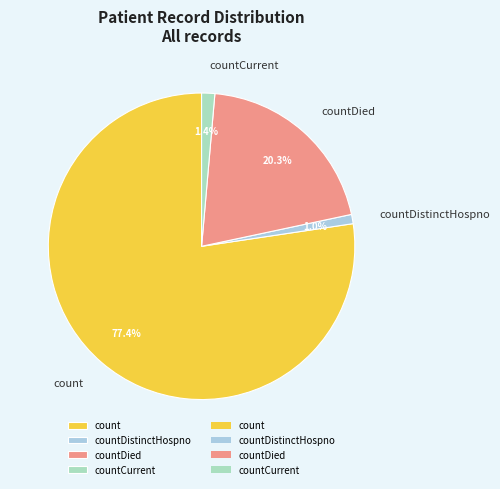

What is the ratio of the value at countDied to the value at count?

0.3